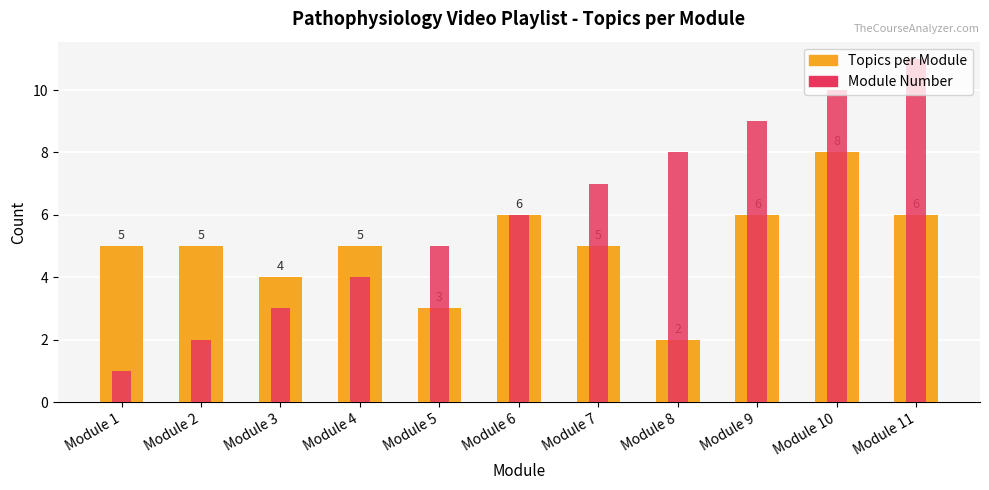

How many values in the Topics per Module series exceed 5?

4